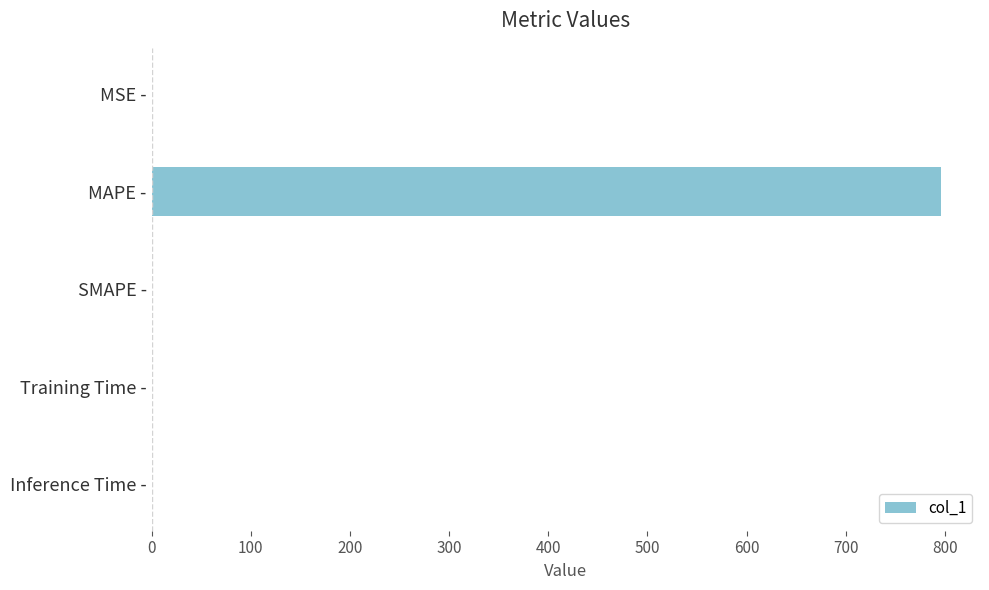

Which has a higher value, Training Time - or MAPE -?

MAPE -